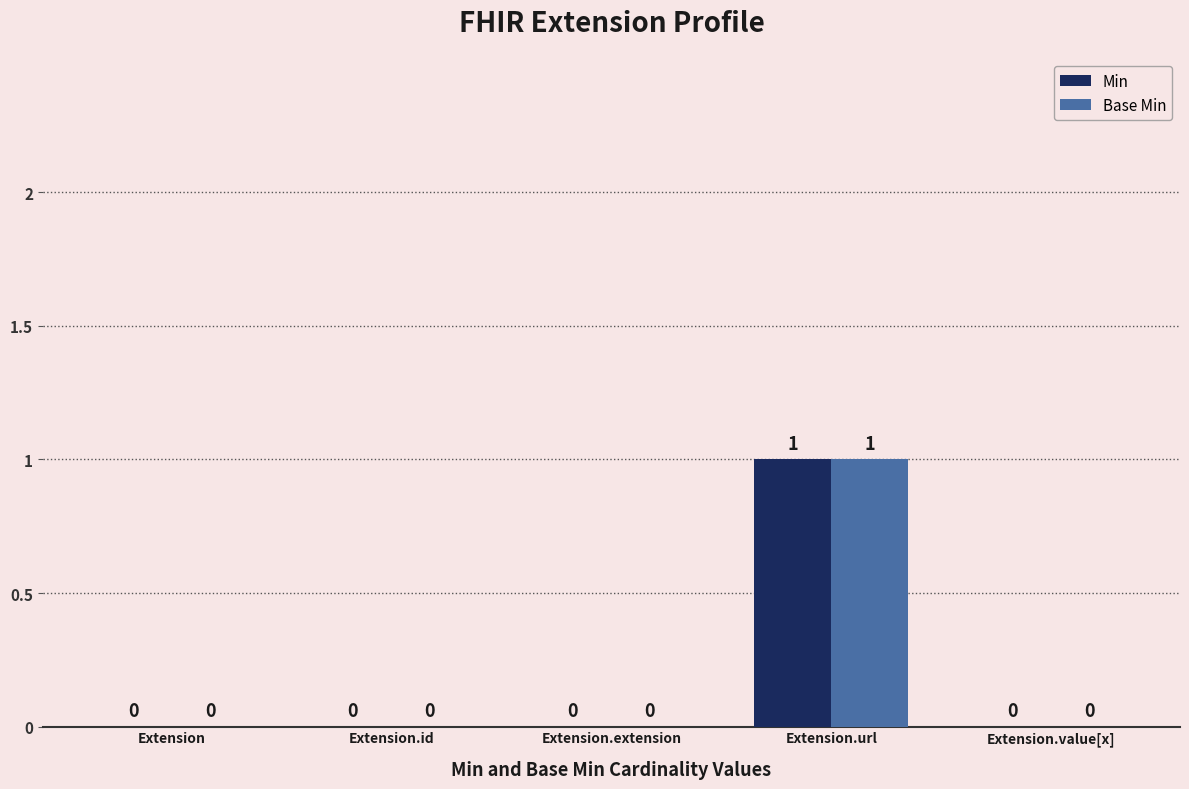

True or false: Min has a value of 0 at Extension.extension.

True